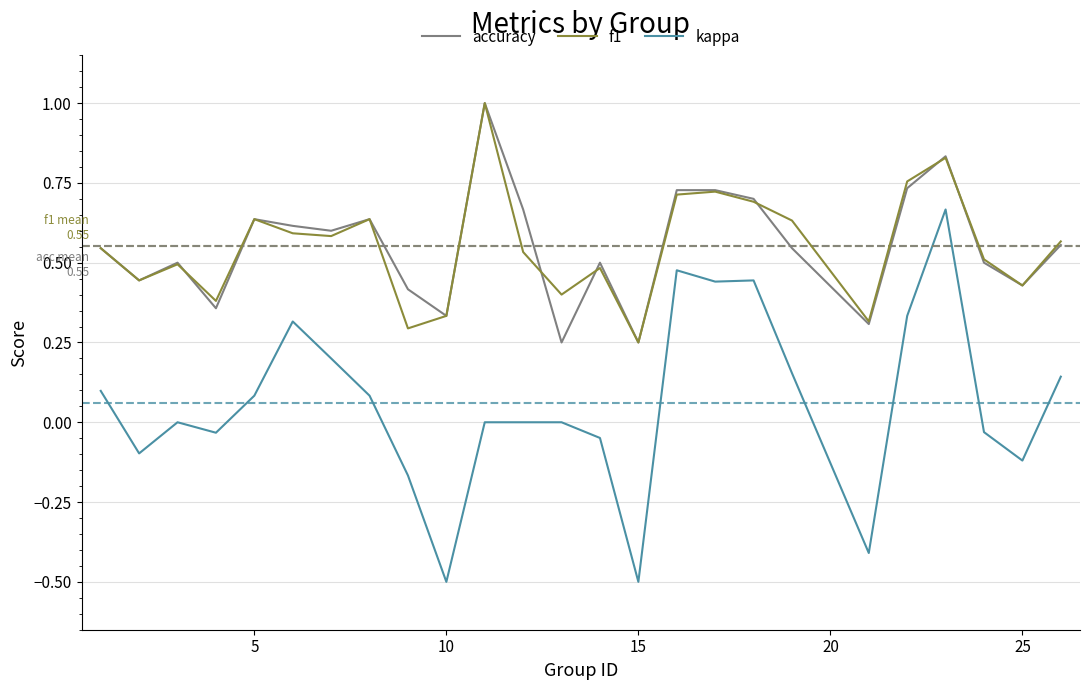

Which series has the largest range (max minus min)?

kappa